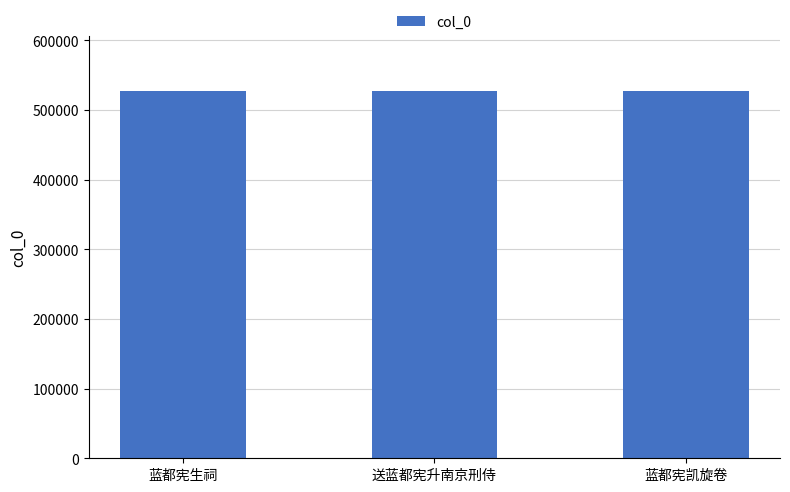

What is the average value?

527082